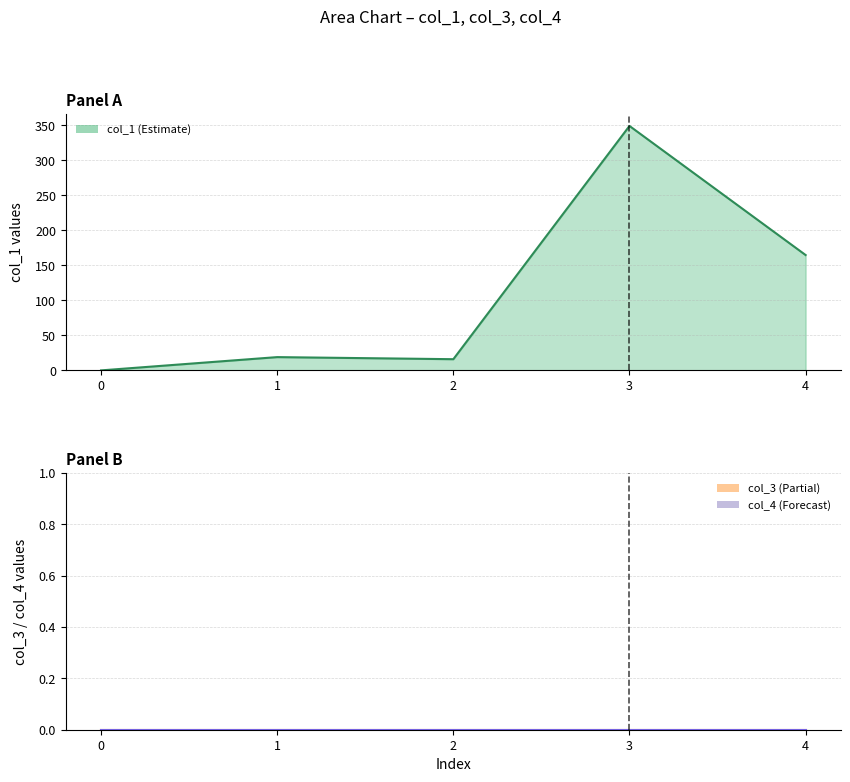

Which series has the largest total across all categories?

col_1